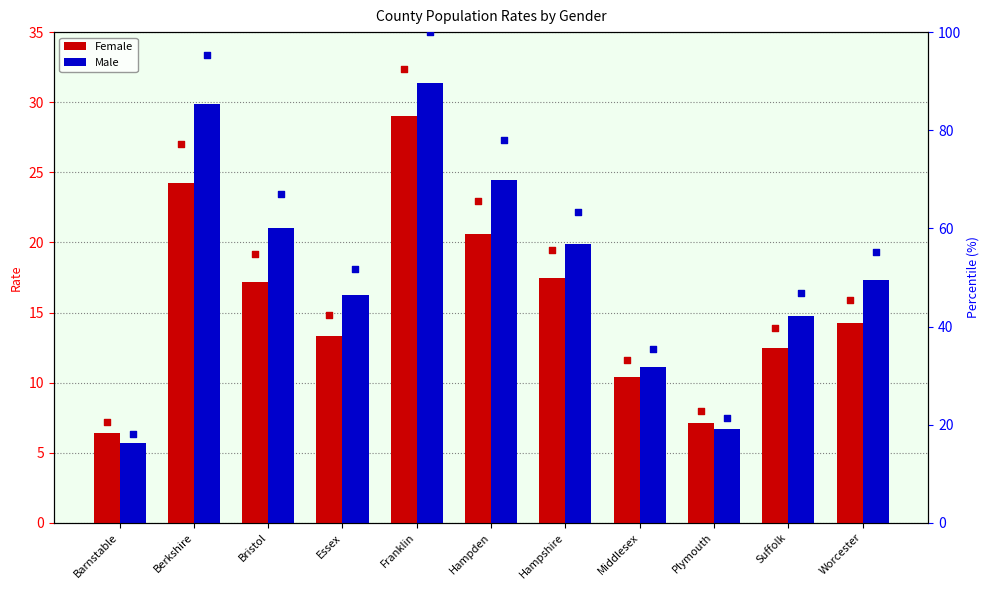

Which series contains the highest Y value?

Male %